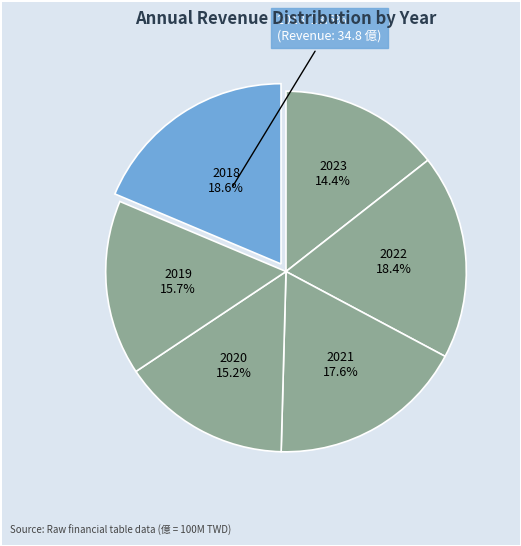

How many slices are in this pie chart?

6